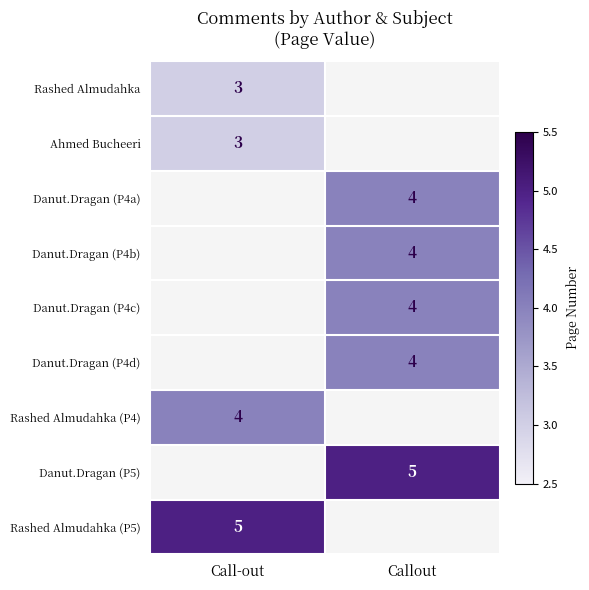

At how many categories does at least one series exceed 4?

2